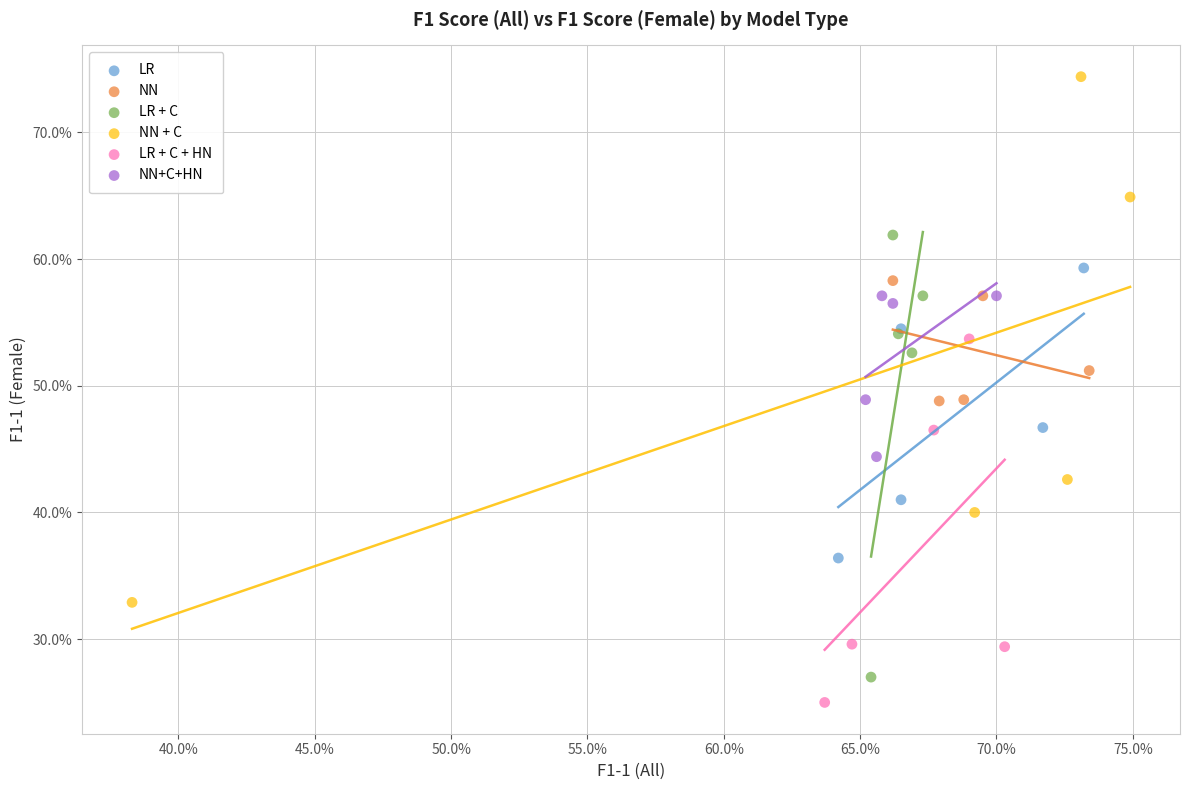

What are all the series names shown in the legend?

LR, NN, LR + C, NN + C, LR + C + HN, NN+C+HN